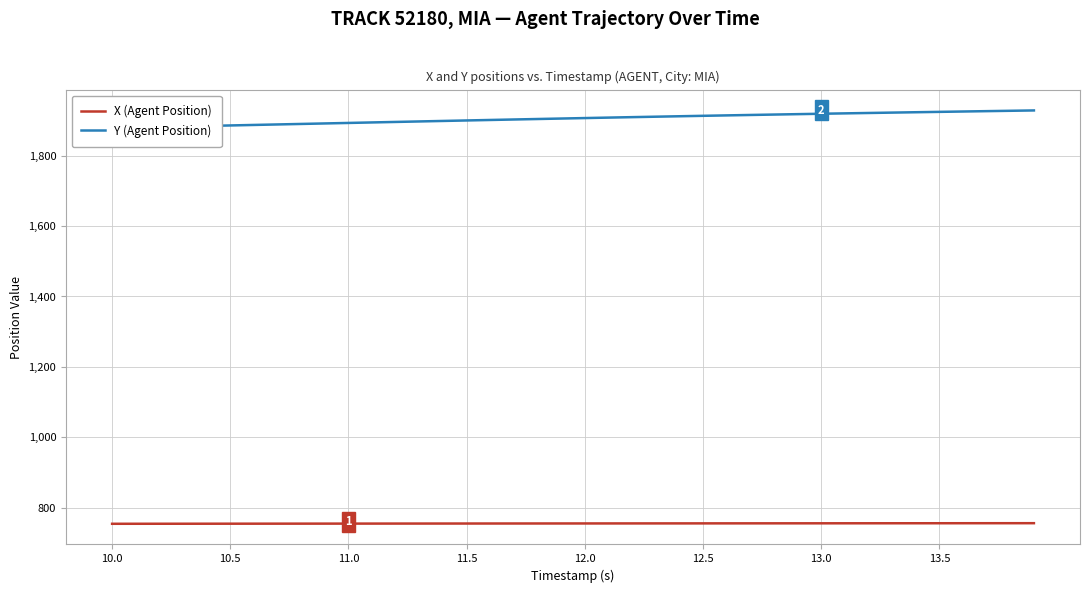

How many lines are shown in the chart?

2